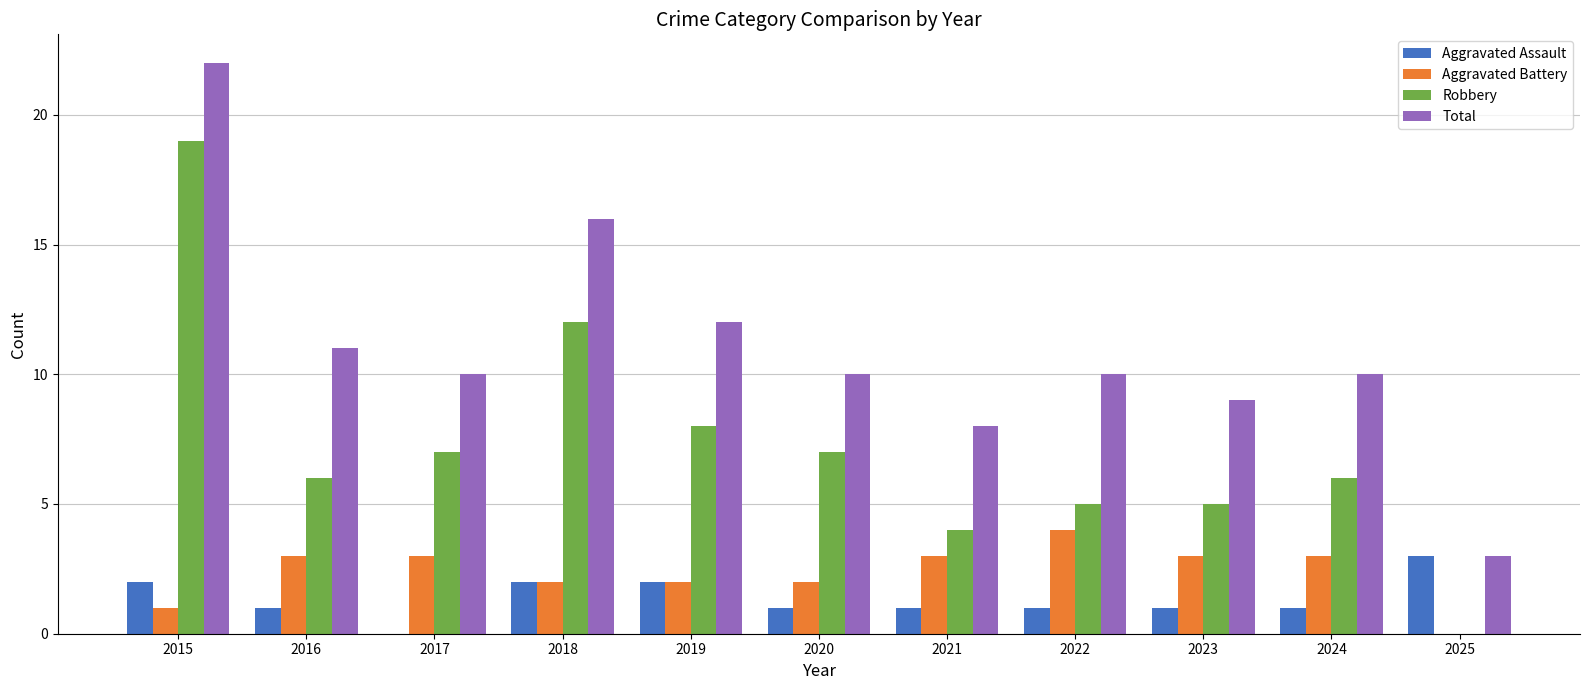

Reading left to right, list all the values displayed in this chart.

Aggravated Assault: 2015=2	2016=1	2017=0	2018=2	2019=2	2020=1	2021=1	2022=1	2023=1	2024=1	2025=3
Aggravated Battery: 2015=1	2016=3	2017=3	2018=2	2019=2	2020=2	2021=3	2022=4	2023=3	2024=3	2025=0
Robbery: 2015=19	2016=6	2017=7	2018=12	2019=8	2020=7	2021=4	2022=5	2023=5	2024=6	2025=0
Total: 2015=22	2016=11	2017=10	2018=16	2019=12	2020=10	2021=8	2022=10	2023=9	2024=10	2025=3